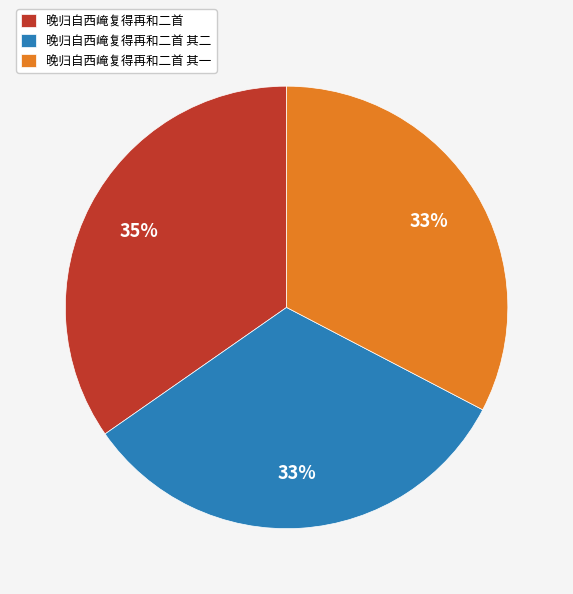

The 晚归自西崦复得再和二首 其一 slice represents 45% of the pie. True or false?

False